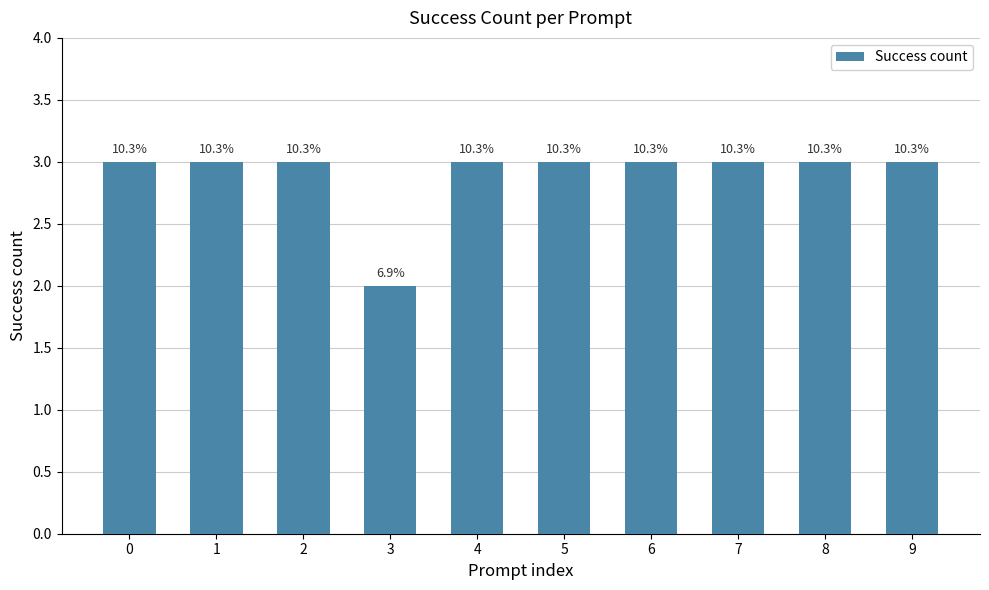

What is the value of the 8th bar from the left?

3